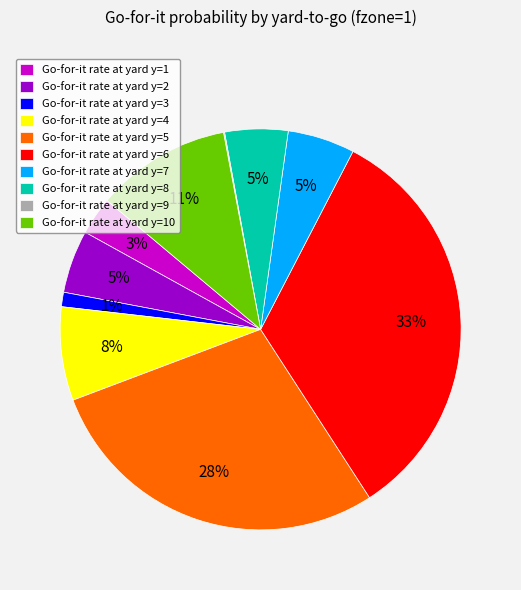

Does any single category account for the majority?

No